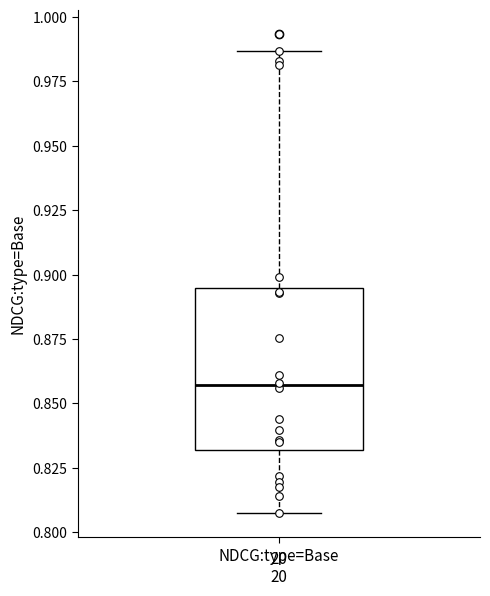

Transcribe this box plot: give where the median line is, the range the box spans, and where the two whiskers end, as read against the y-axis. The values are not printed on the chart, so give them approximately, as read against the axis.

median 0.855, box 0.830 to 0.895, whiskers 0.805 to 0.985